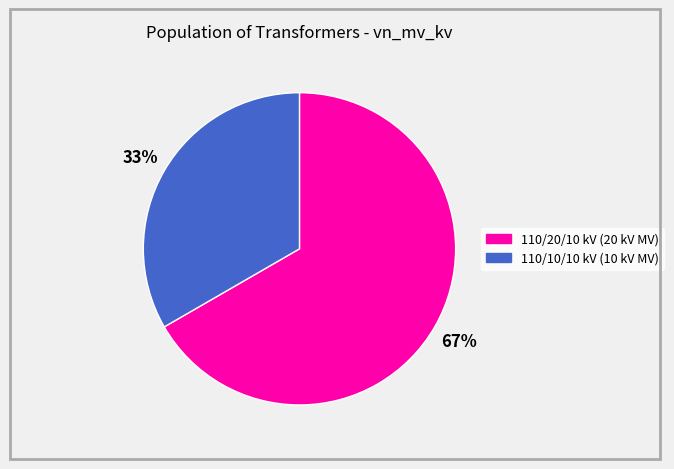

Is there any slice that represents more than half of the pie?

Yes